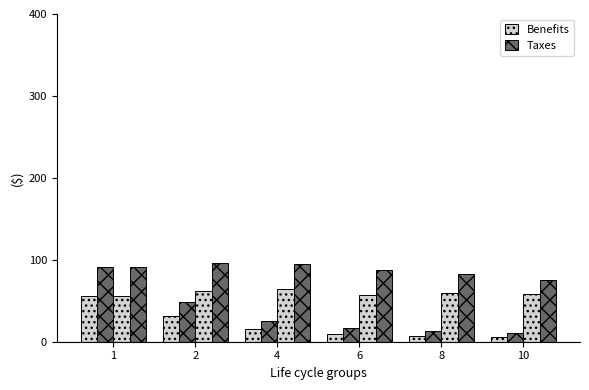

What is the smallest value displayed?

5.8